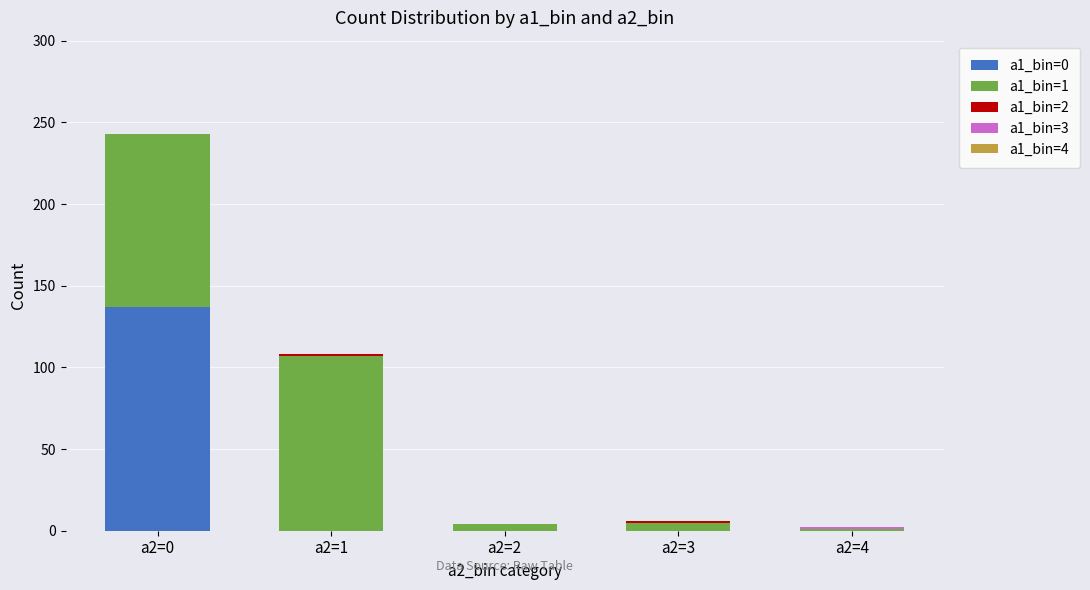

Which category has the highest value in the a1_bin=0 series?

a2=0